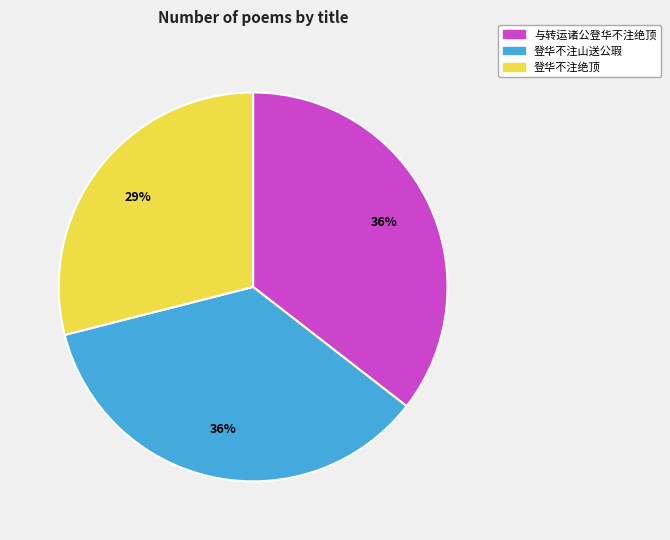

True or false: 与转运诸公登华不注绝顶 accounts for 36% of the total.

True